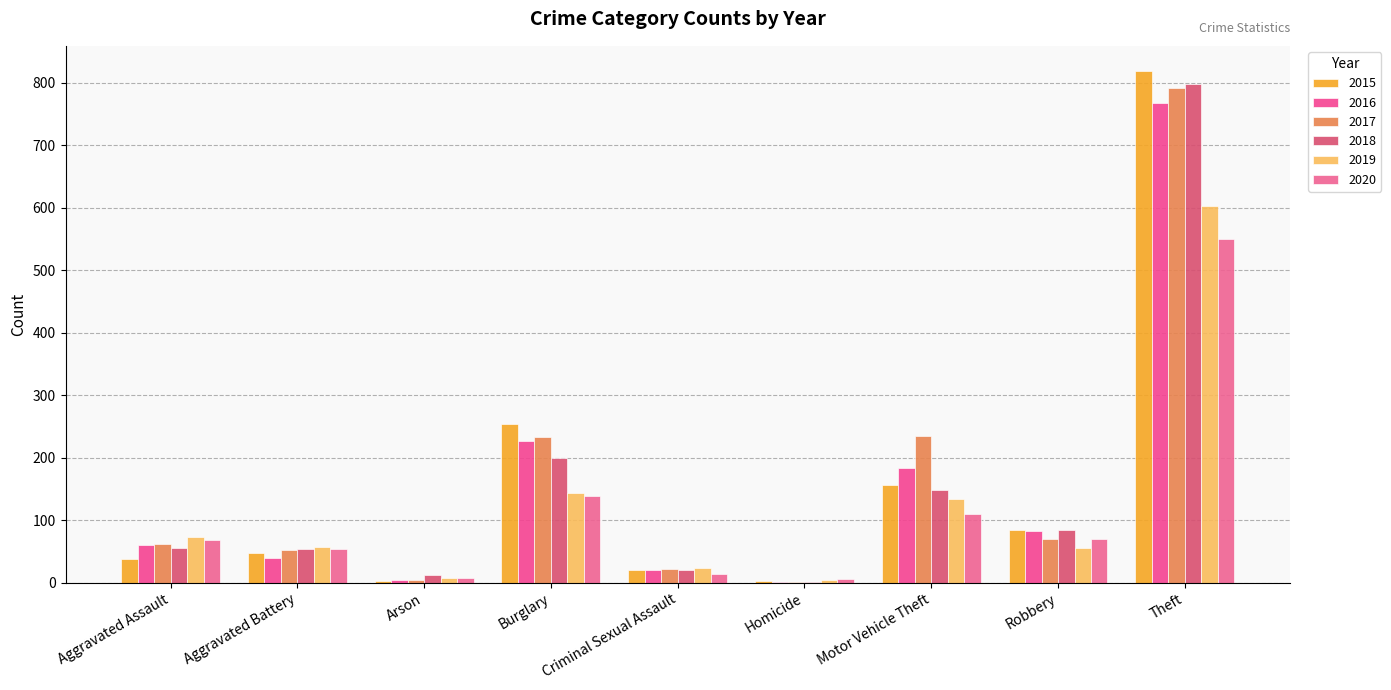

Are the bars horizontal?

No